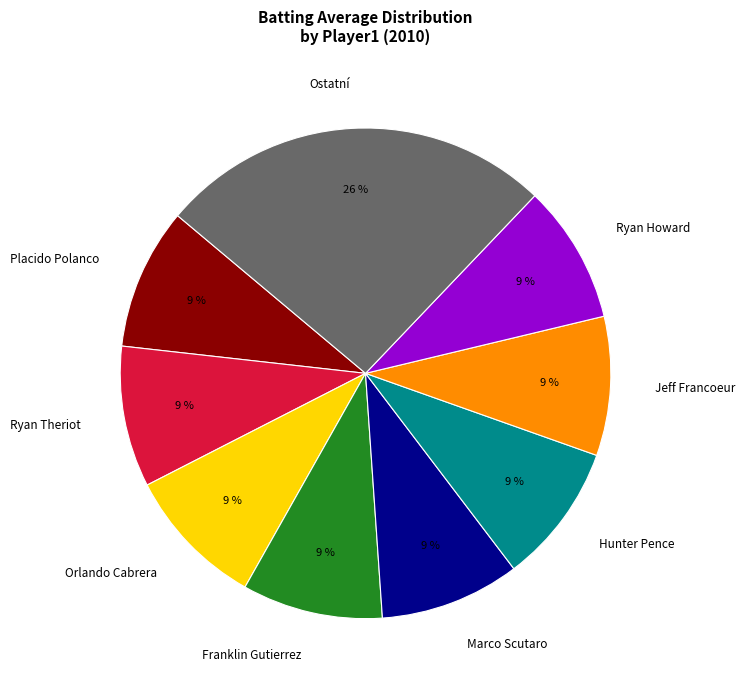

To the nearest percent, what portion does Ryan Theriot represent?

9%